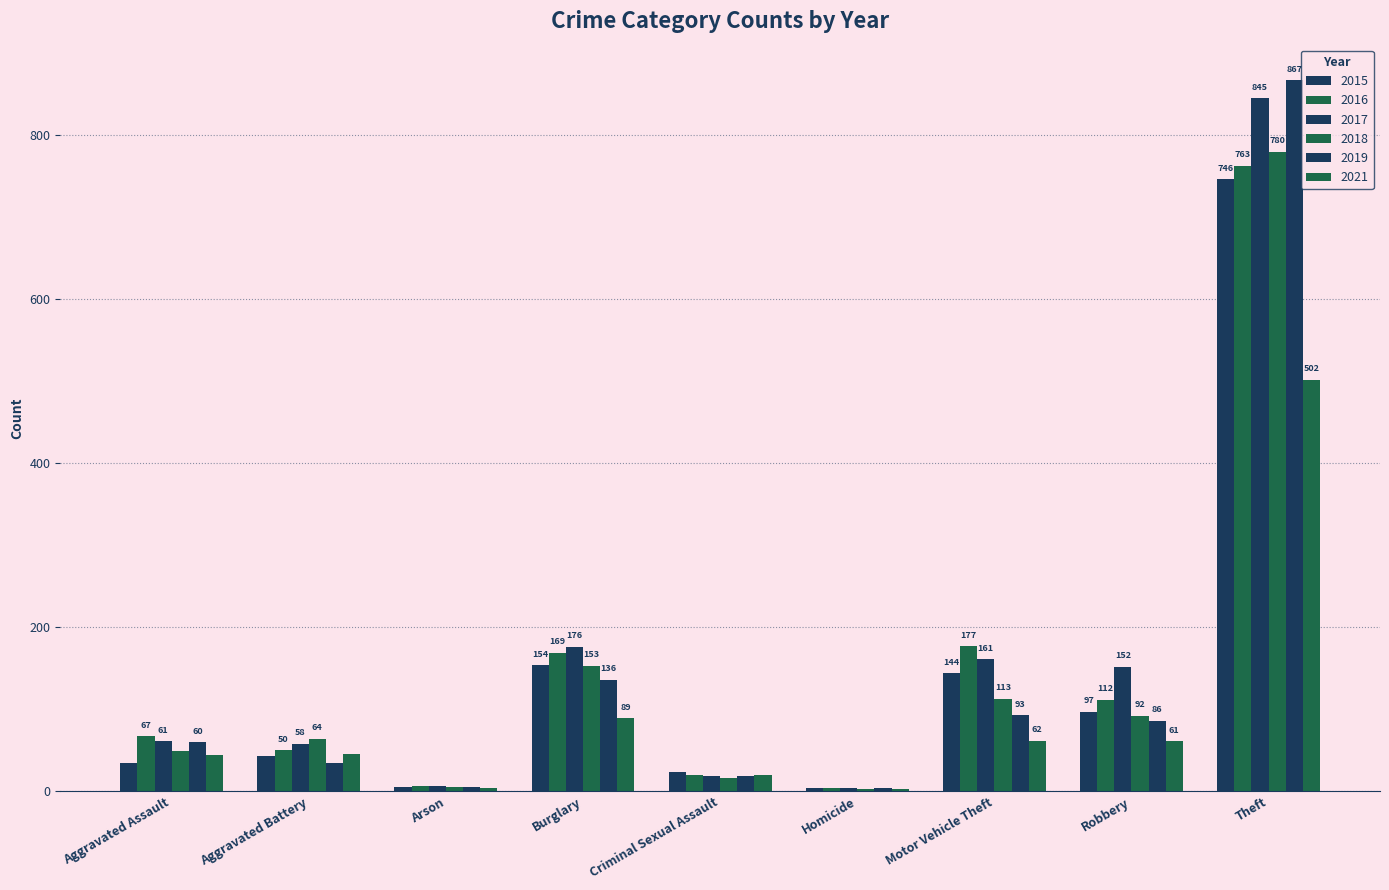

What is the label of the 3rd bar from the right?

Motor Vehicle Theft